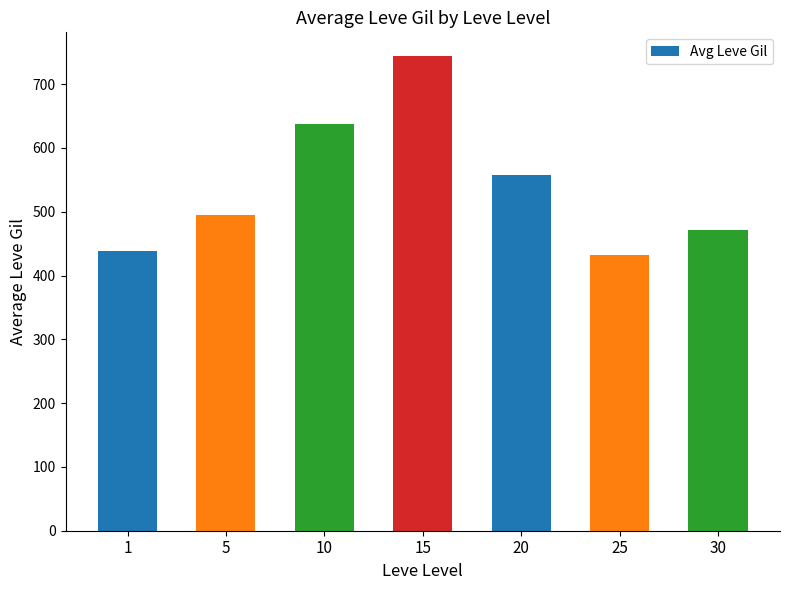

What is the maximum value shown in the chart?

744